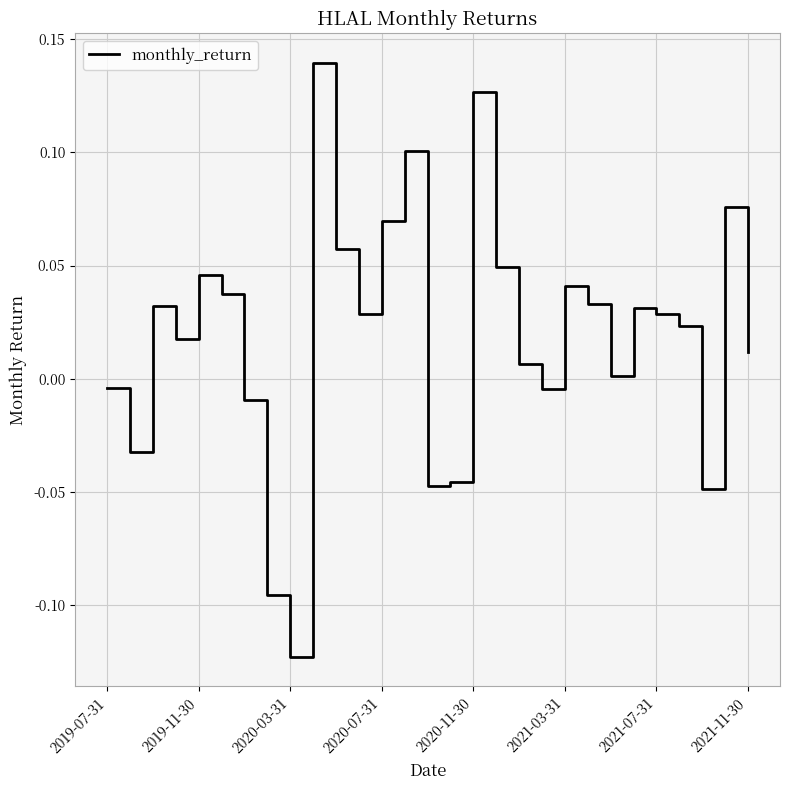

How many distinct data groups are displayed?

1